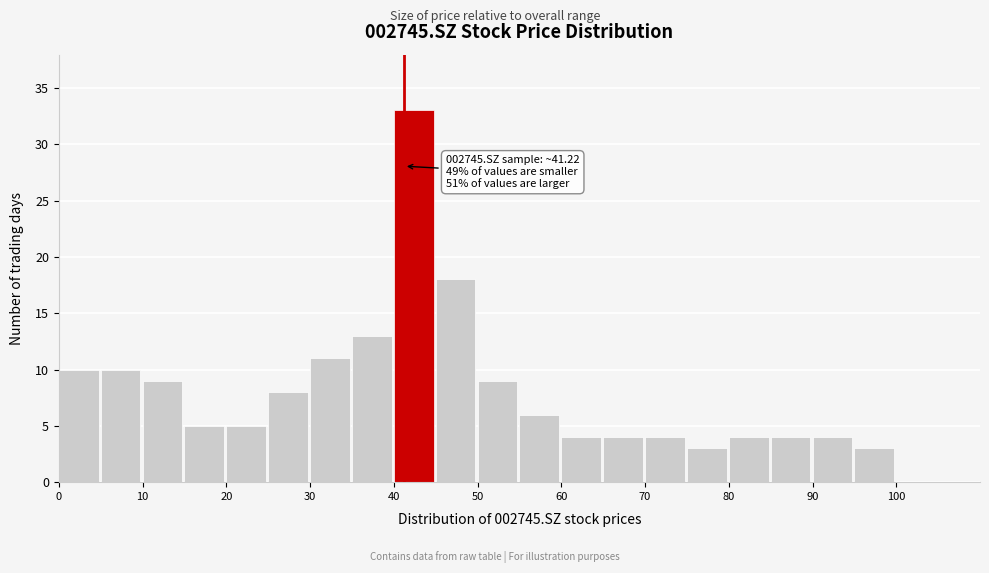

Over which range of the x-axis is the bar tallest?

40 to 45